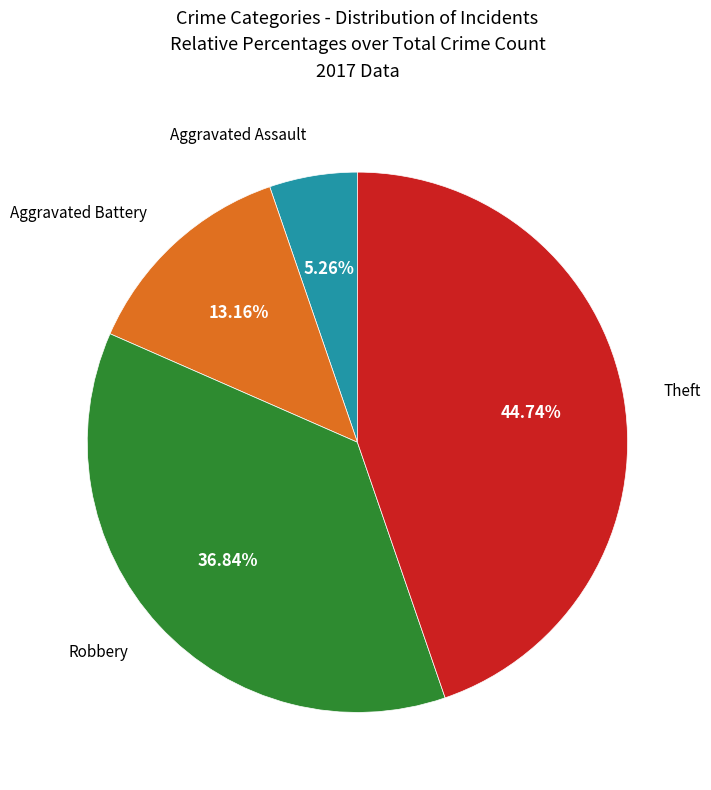

Does any single category account for the majority?

No